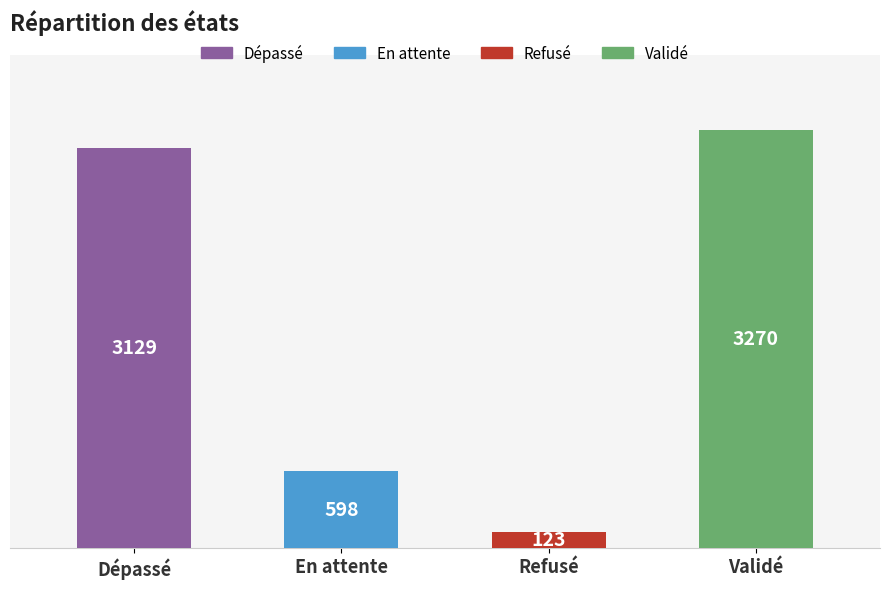

What is the smallest value displayed?

123